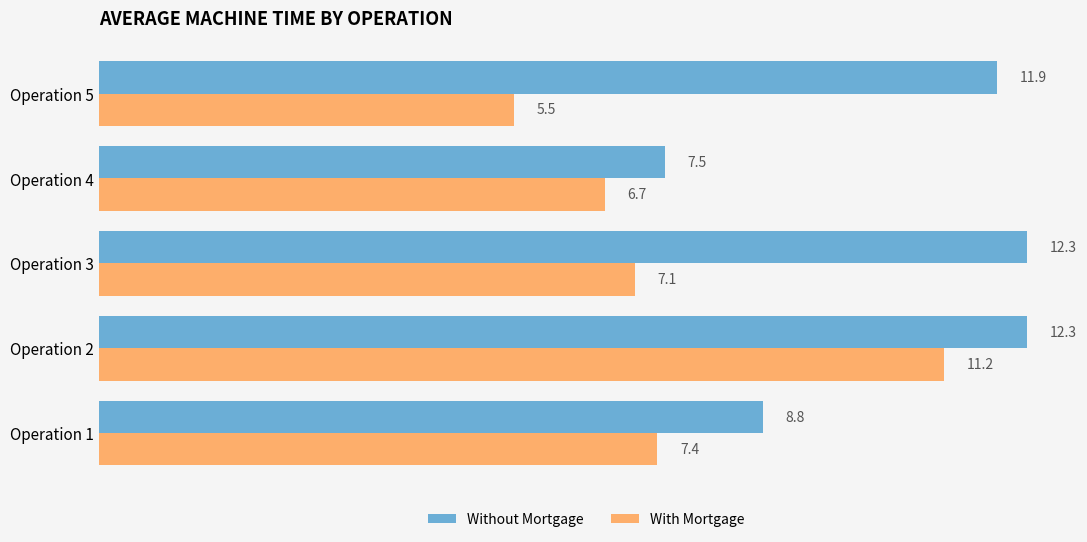

Between Operation 1 and Operation 2, which series saw the biggest shift?

With Mortgage